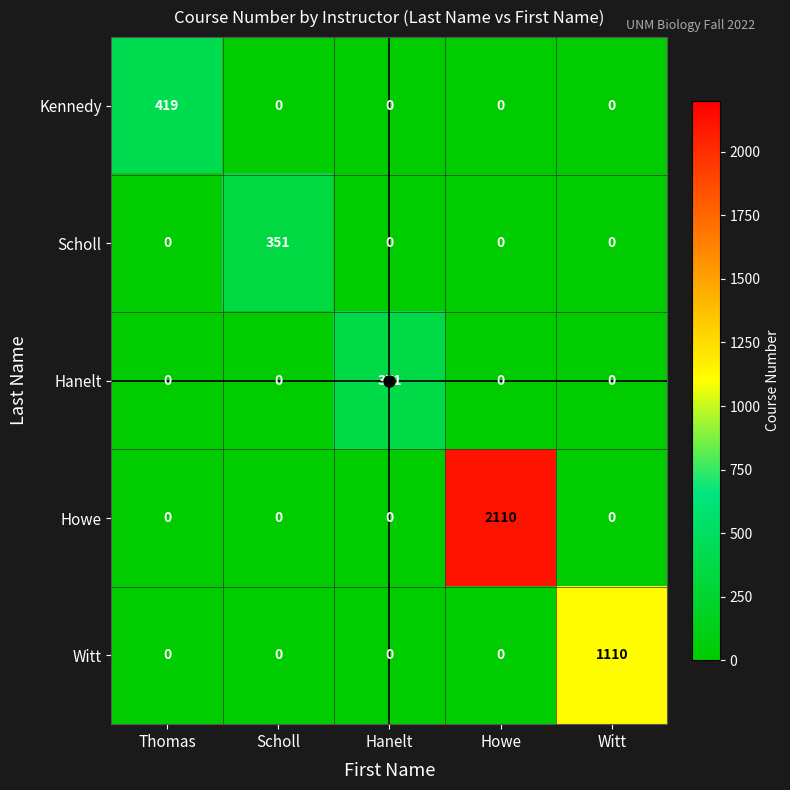

Which series has the widest spread of values?

Howe